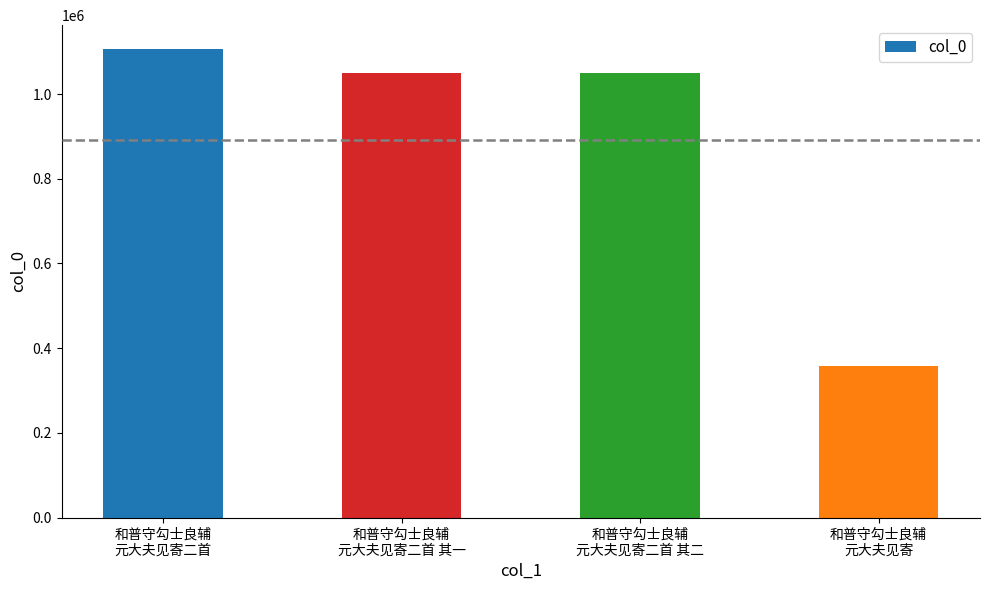

The value at 和普守勾士良辅
元大夫见寄 is 358827. True or false?

True